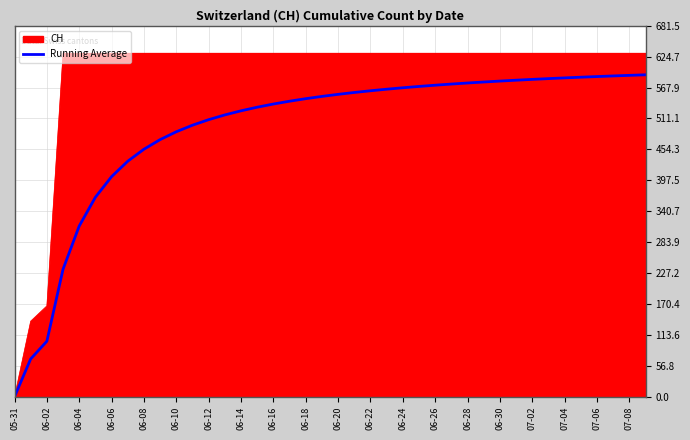

What is the highest value of the CH series?

631.0